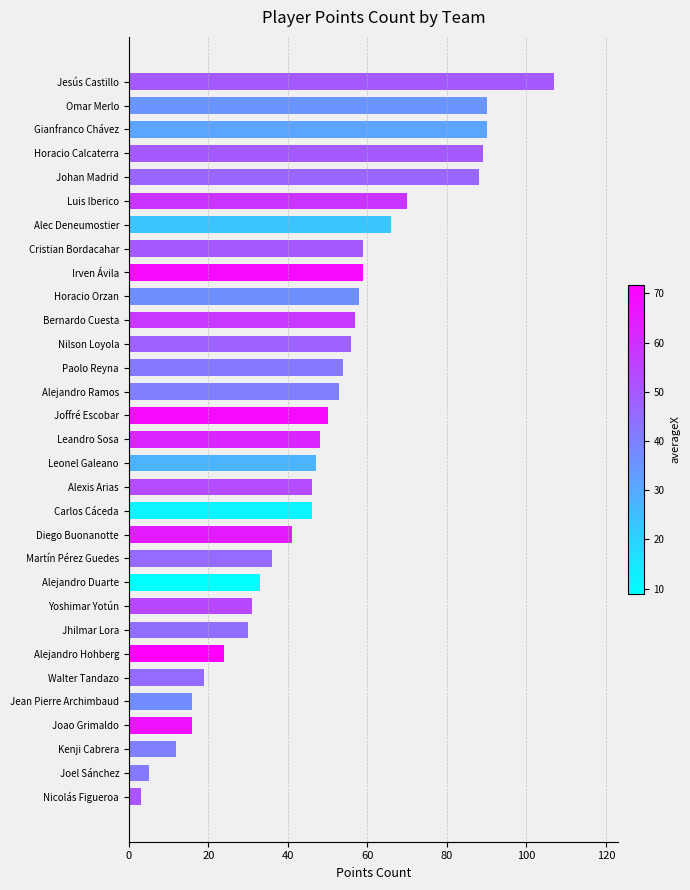

What is the average value?

48